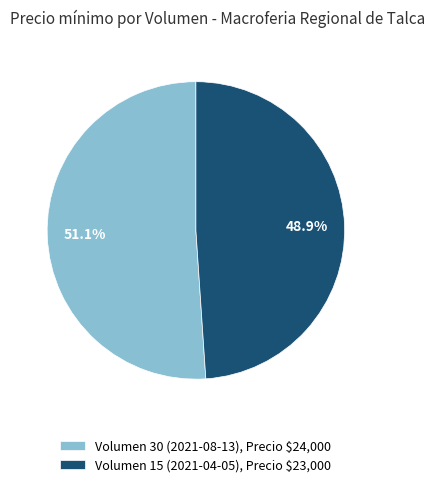

Which category has the biggest portion of the pie?

Volumen 30 (2021-08-13), Precio $24,000